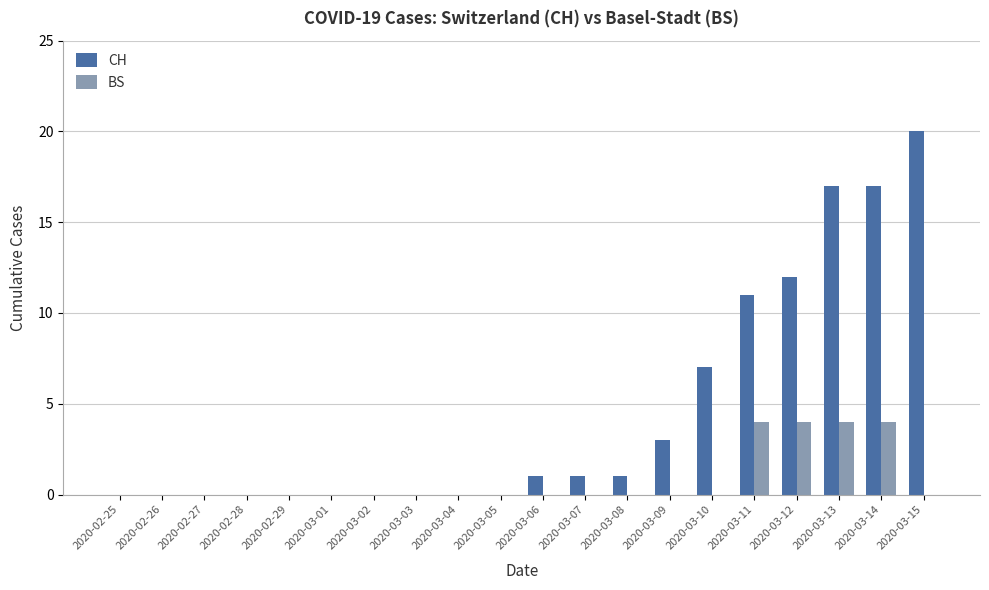

Which category has the highest value across all series?

2020-03-15